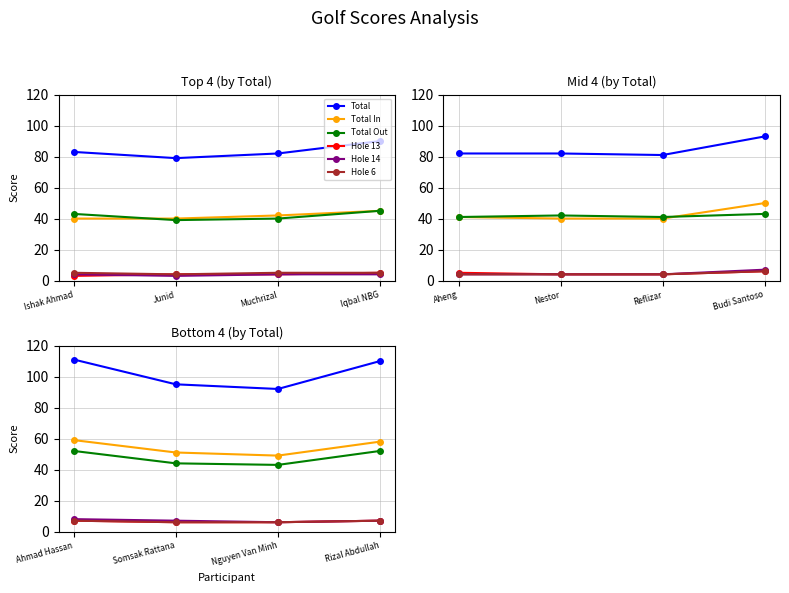

True or false: Hole 13 and Total In cross at least once.

False